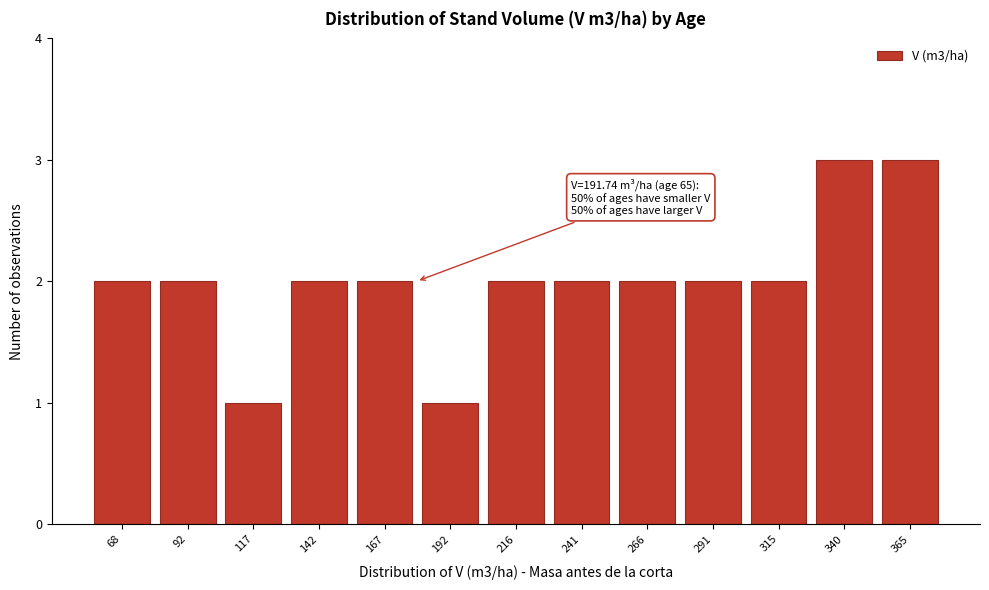

Reading left to right, extract all data points from this chart.

2	2	1	2	2	1	2	2	2	2	2	3	3